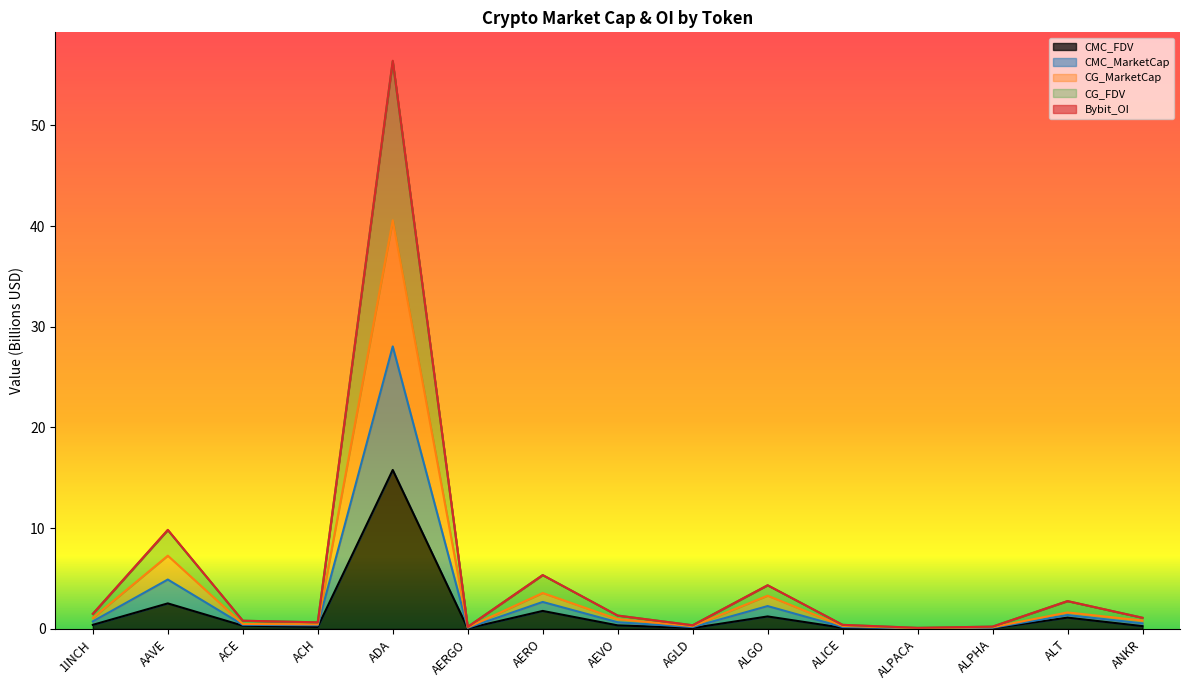

Read the CG_FDV value at AGLD.

0.4